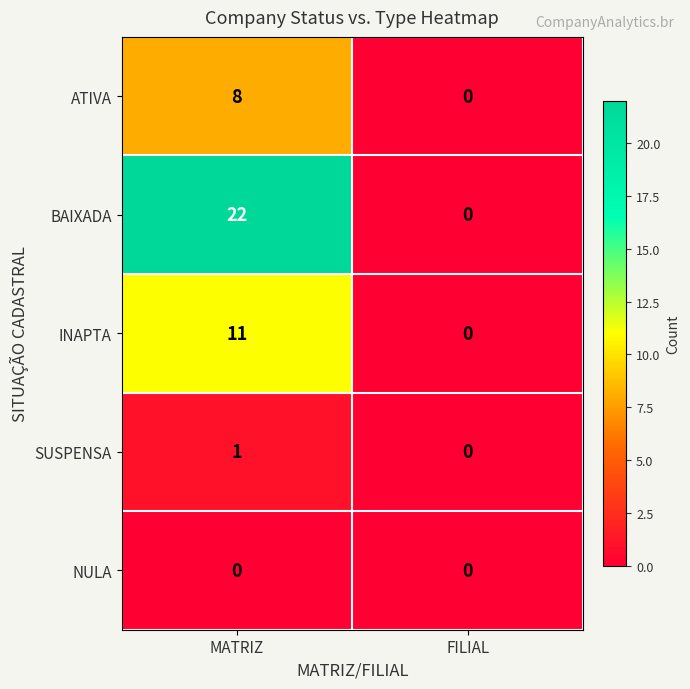

True or false: ATIVA has a value of 11 at MATRIZ.

False